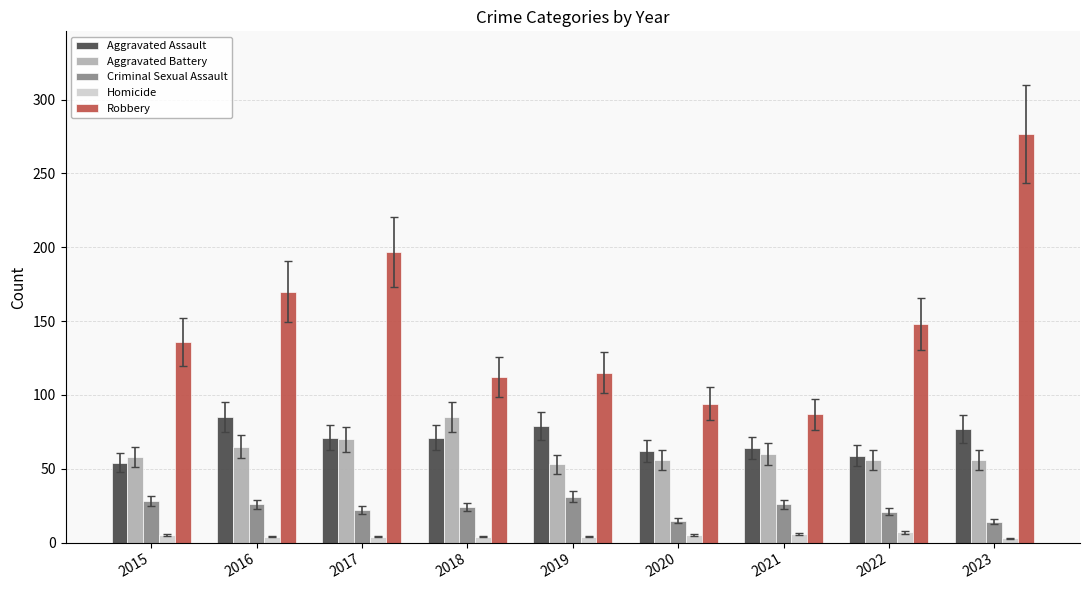

Is it true that Aggravated Battery equals 16 at 2016?

False